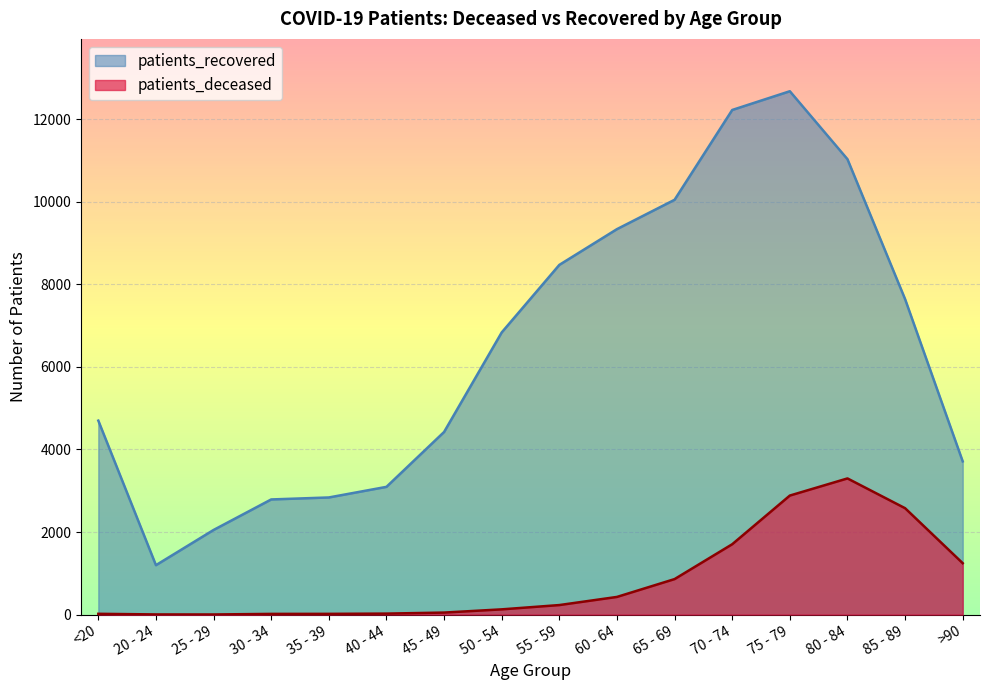

Reading left to right, list all the values displayed in this chart.

patients_deceased: 19	4	3	17	18	24	49	127	231	428	860	1704	2883	3298	2577	1245
patients_recovered: 4698	1197	2050	2789	2837	3094	4423	6834	8470	9336	10047	12222	12676	11030	7641	3711